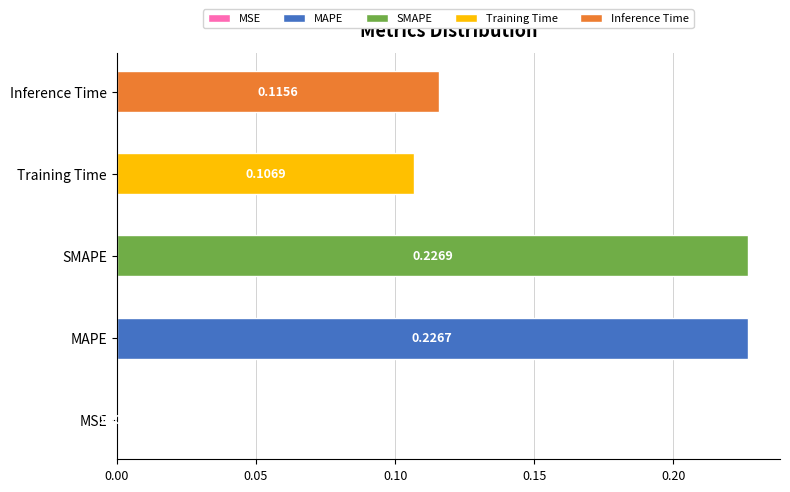

What is the label of the 2nd bar from the left?

MAPE